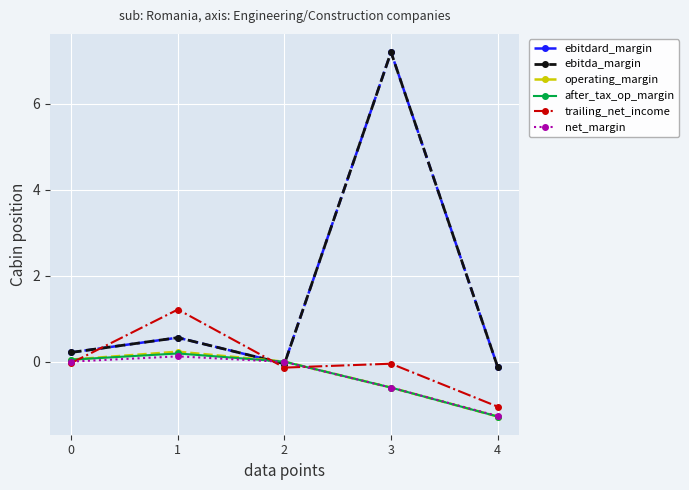

Reading right to left, transcribe all the data shown in this chart.

ebitdard_margin: -0.1	7.2	-0.1	0.6	0.2
ebitda_margin: -0.1	7.2	-0.1	0.6	0.2
operating_margin: -1.3	-0.6	-0.0	0.2	0.0
after_tax_op_margin: -1.3	-0.6	-0.0	0.2	0.0
trailing_net_income: -1.1	-0.1	-0.1	1.2	-0.0
net_margin: -1.3	-0.6	-0.0	0.1	-0.0